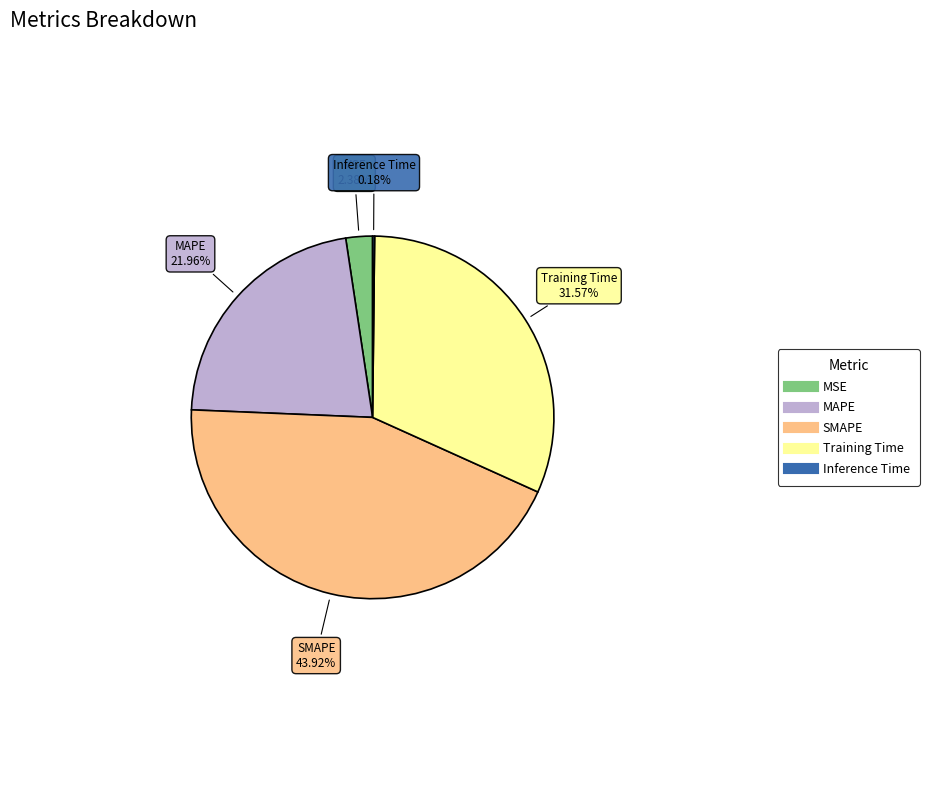

What percentage is the Training Time slice, to the nearest percent?

32%